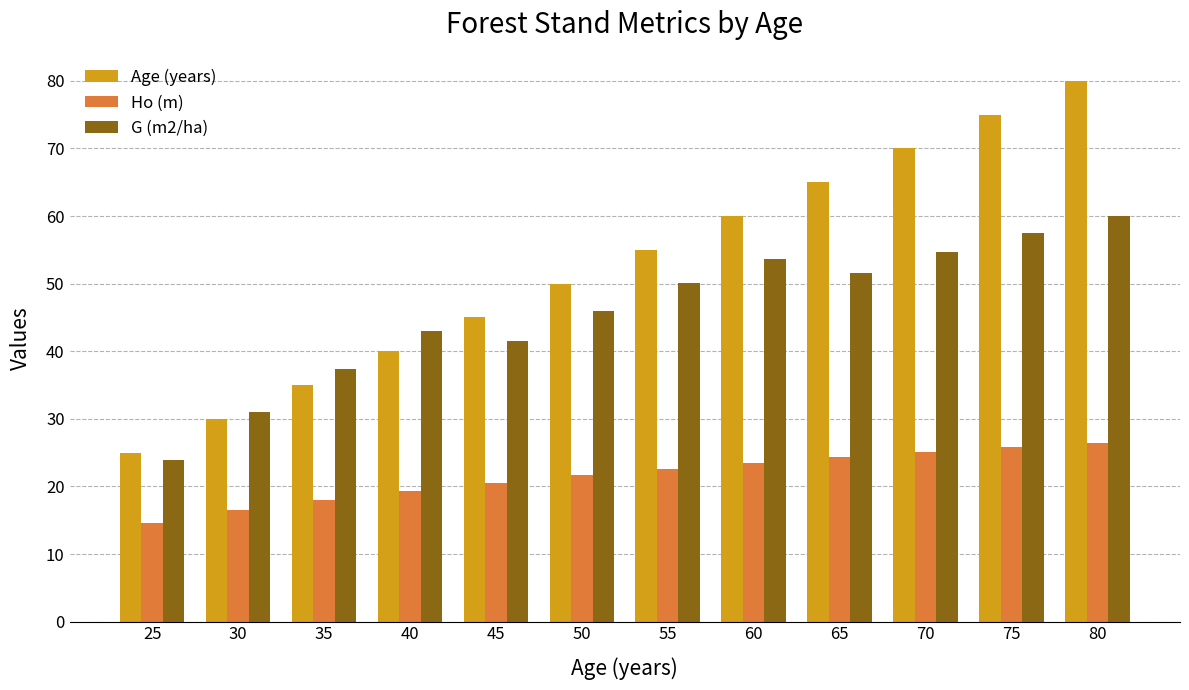

What is the difference between the G (m2/ha) values at 25 and 80?

36.1